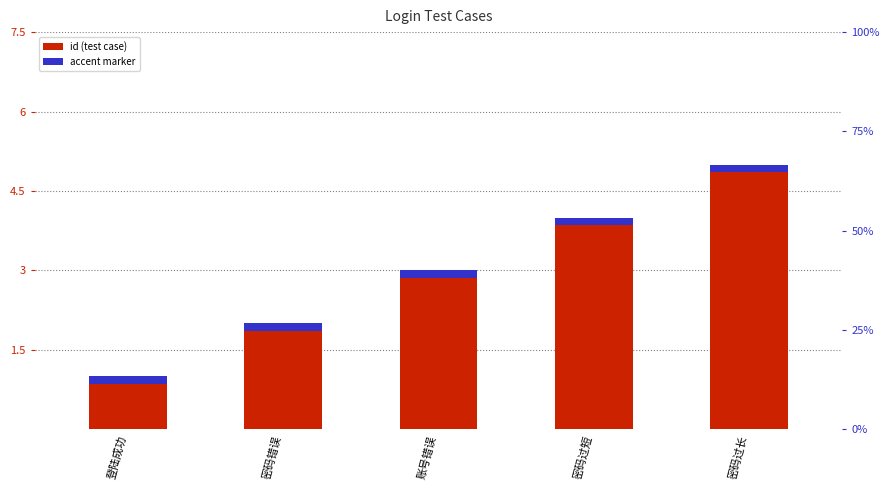

How many bars are there in total?

5